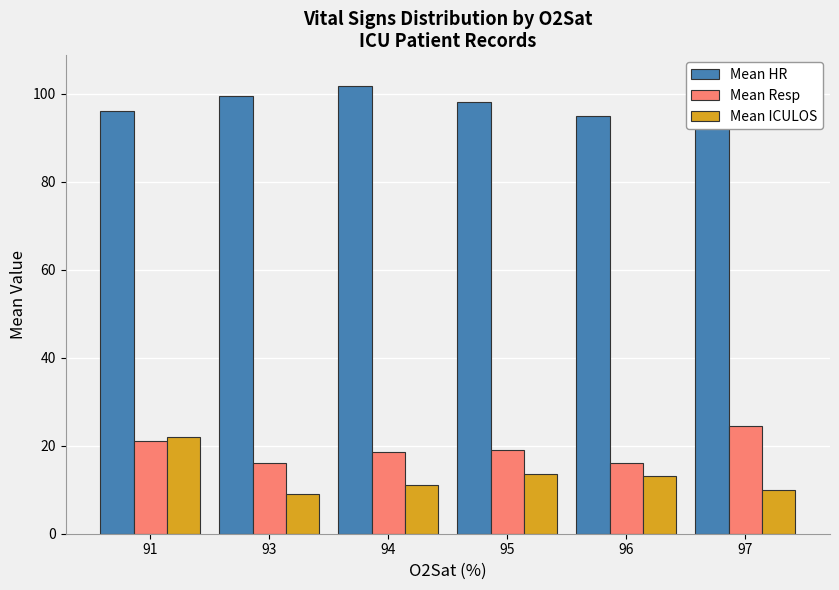

Reading right to left, list all the values displayed in this chart.

Mean HR: 103.5	95.0	98.0	101.6	99.5	96.0
Mean Resp: 24.5	16.2	19.0	18.5	16.0	21.0
Mean ICULOS: 10.0	13.0	13.6	11.0	9.0	22.0